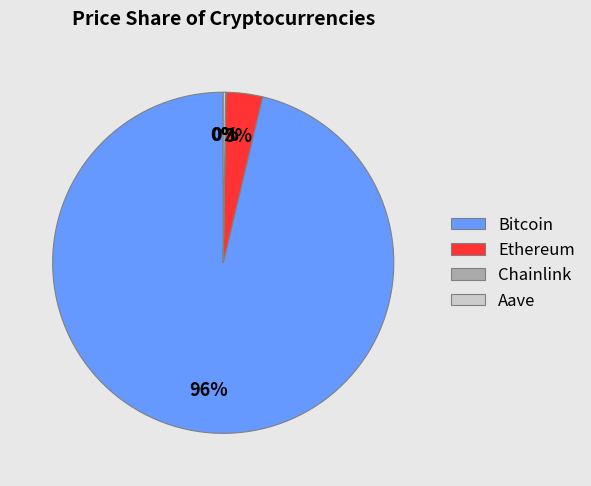

Is the sum of Bitcoin and Ethereum greater than half?

Yes